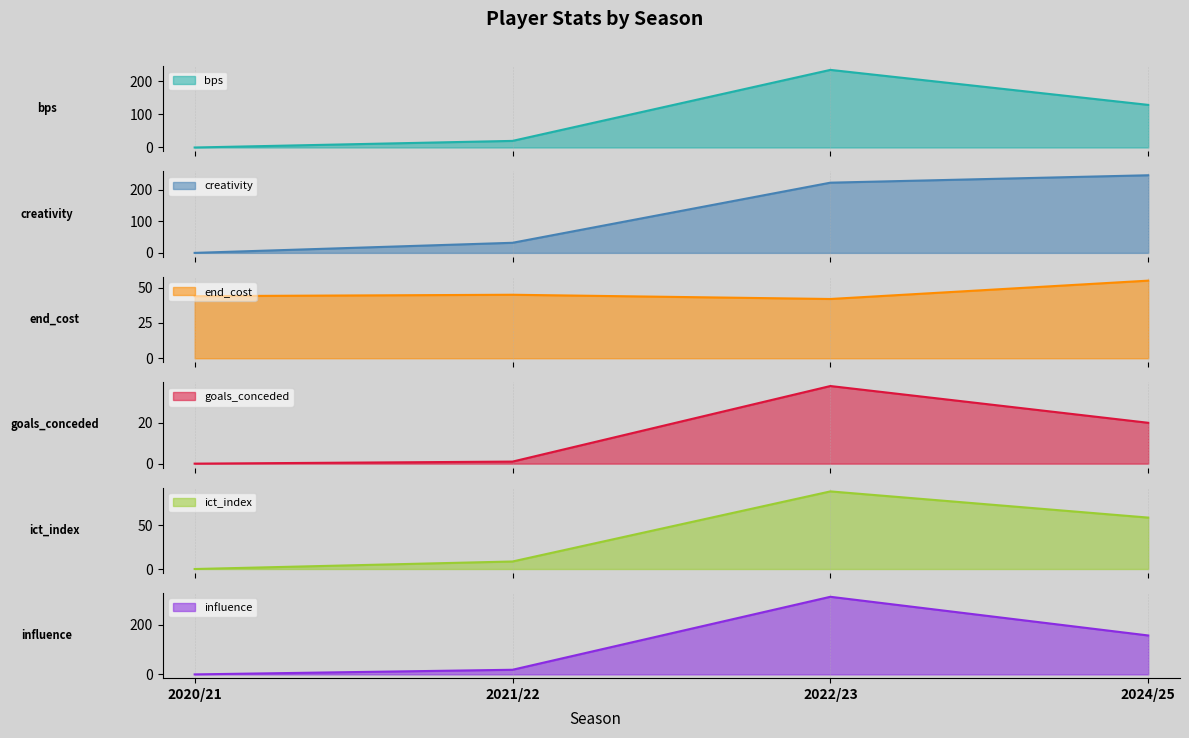

Reading left to right, extract all data points from this chart.

bps: 0.0	20.0	235.0	129.0
creativity: 0.0	32.0	222.6	246.1
end_cost: 44.0	45.0	42.0	55.0
goals_conceded: 0.0	1.0	38.0	20.0
ict_index: 0.0	8.6	88.6	58.7
influence: 0.0	18.6	311.8	156.4